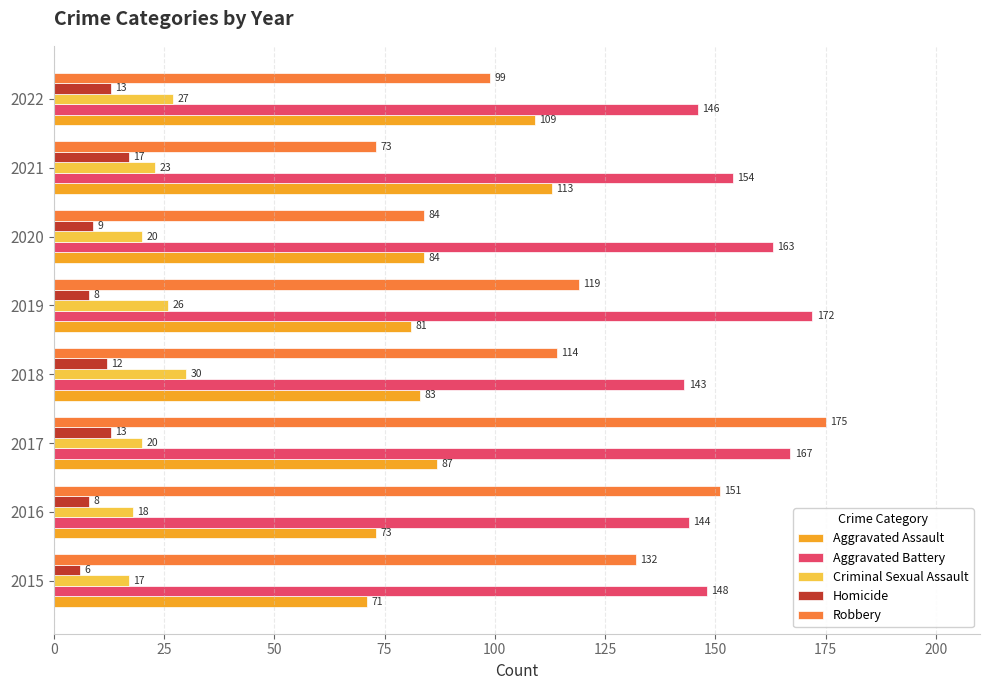

What is the average value of the Homicide series?

11